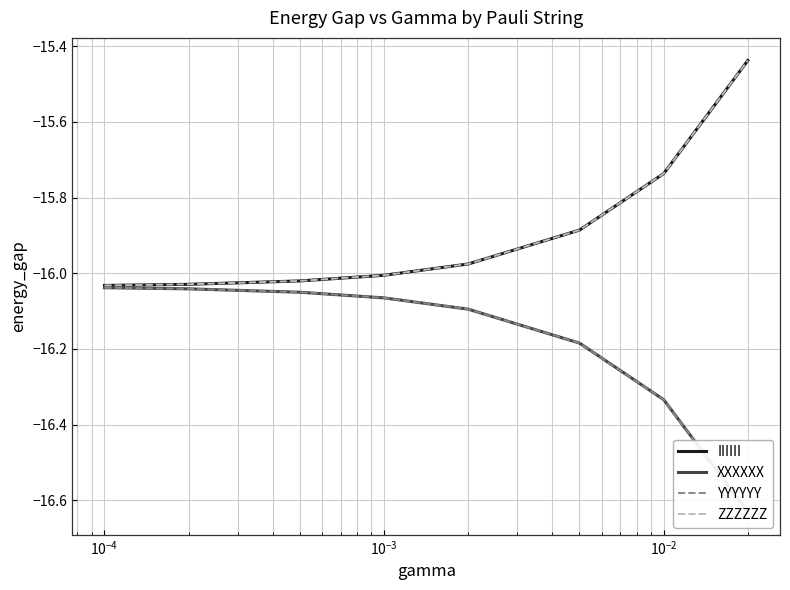

Which series has the largest range (max minus min)?

IIIIII